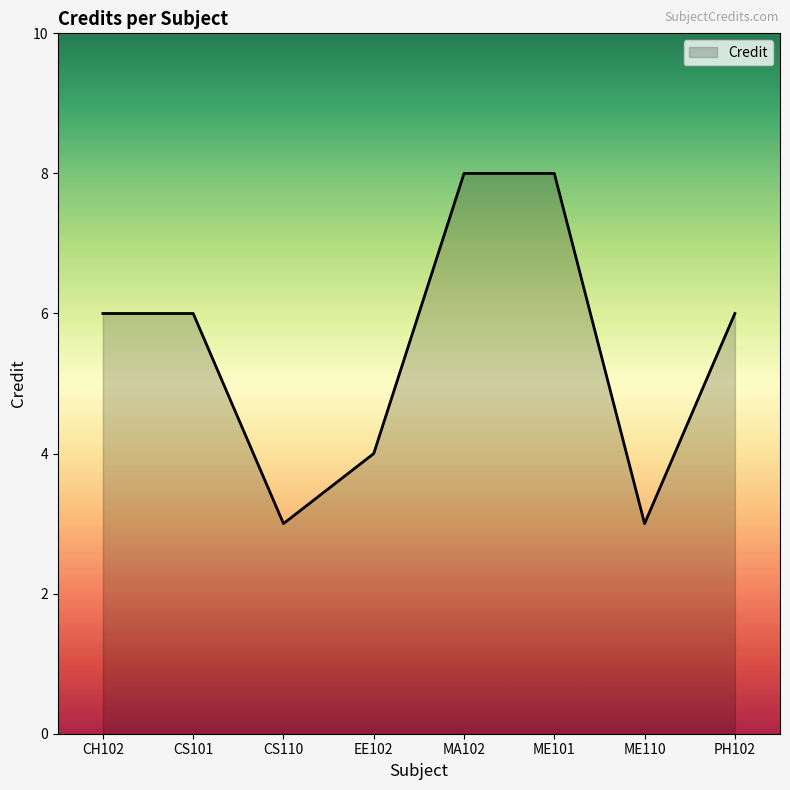

Approximately how many times larger is the value at PH102 compared to ME110?

2.0